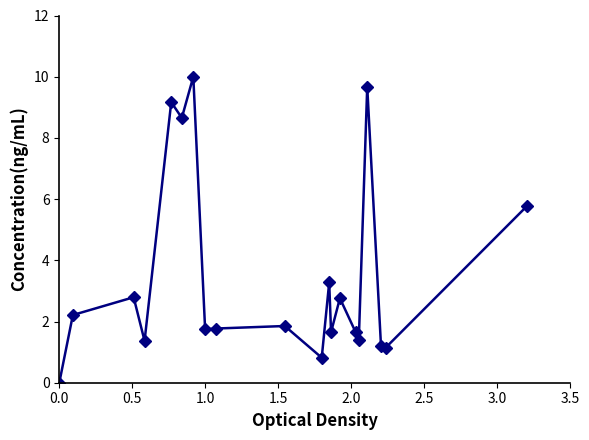

True or false: the data has more than 2 interior local peaks.

True